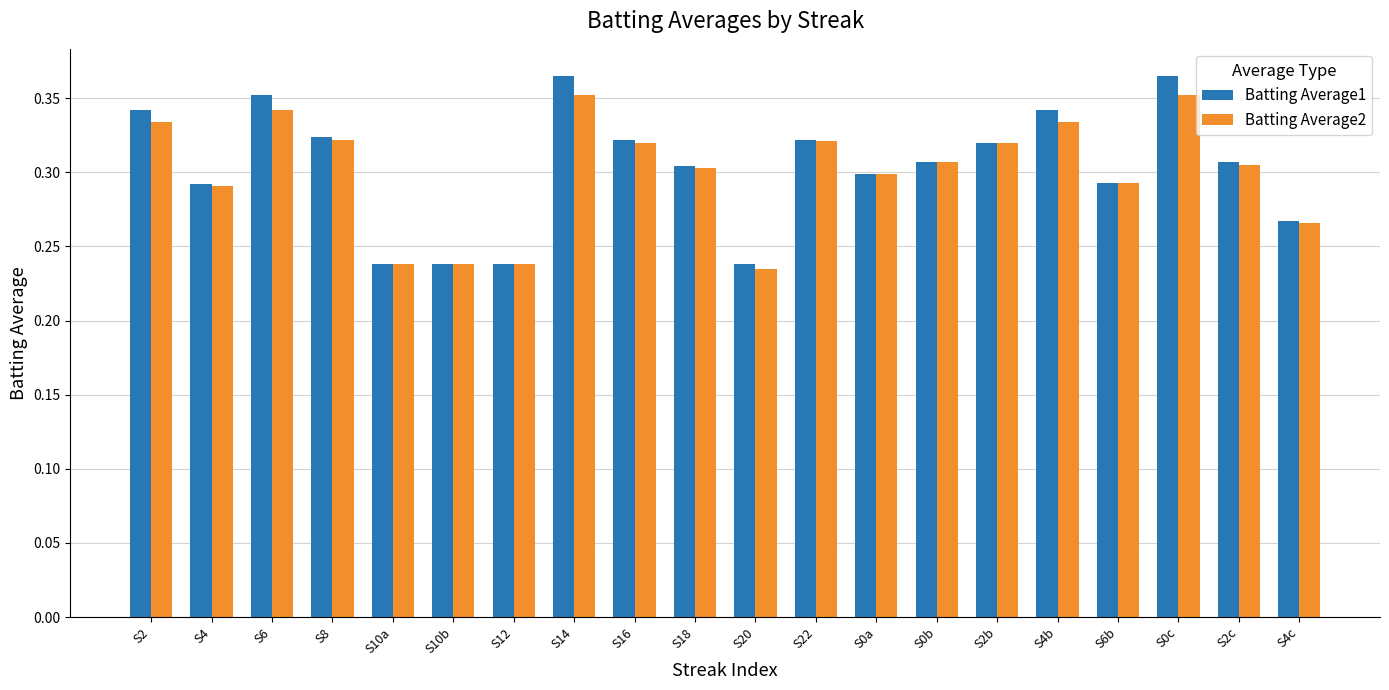

Count the Batting Average1 values in the range 0 to 1.

20